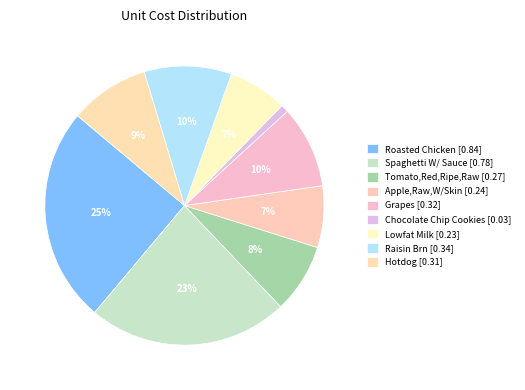

To the nearest percent, what is the average slice percentage?

11%